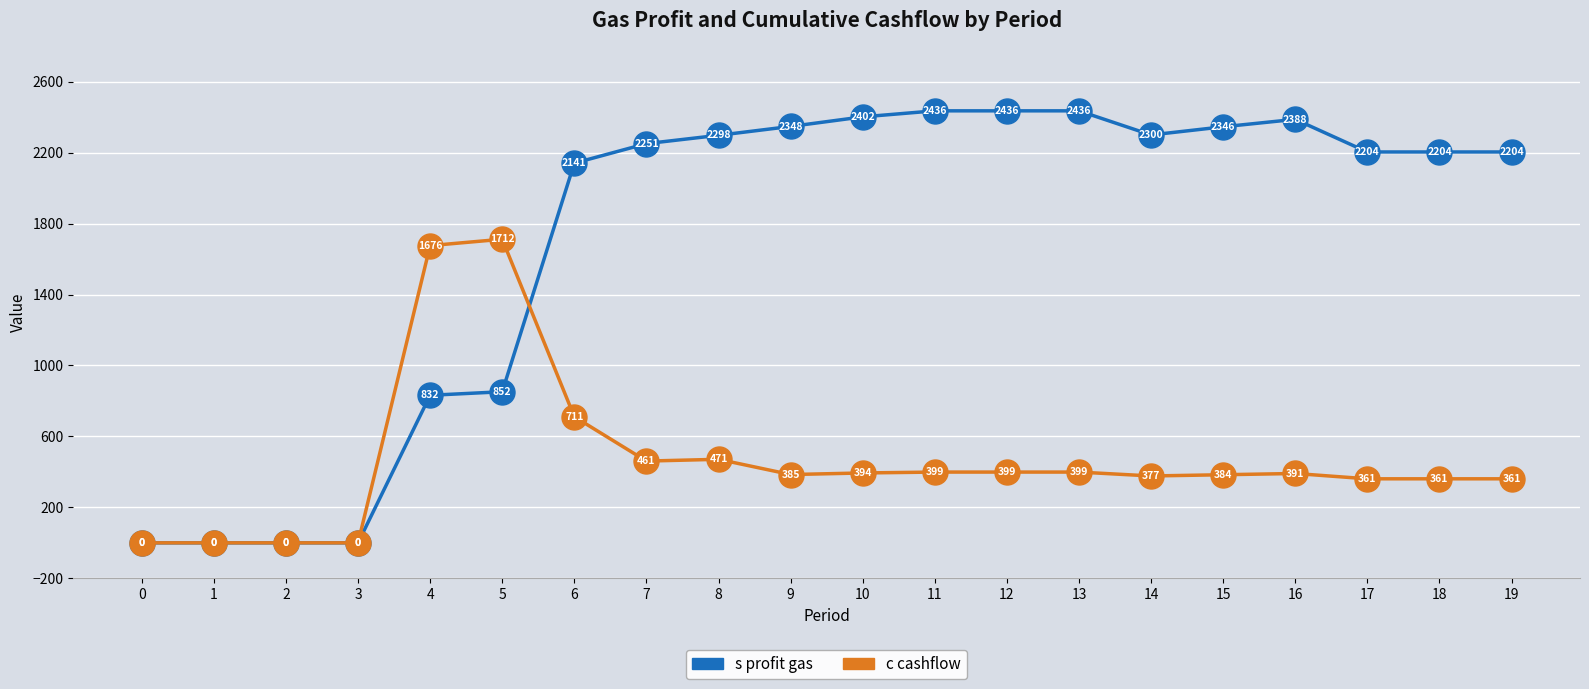

How many values in s profit gas are above zero?

16